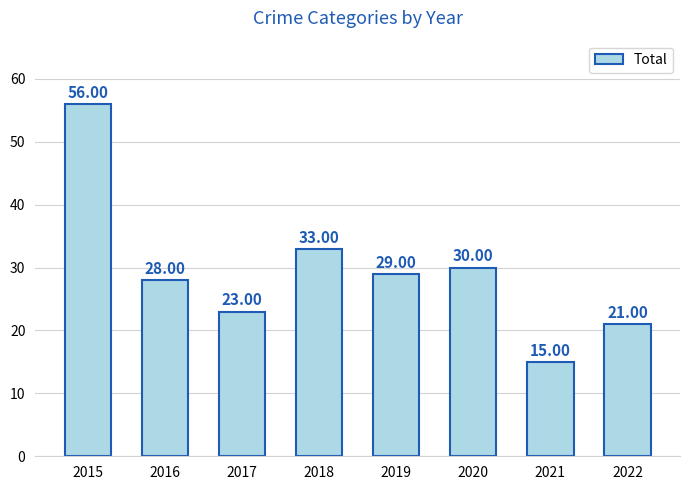

How many categories are shown in the chart?

8